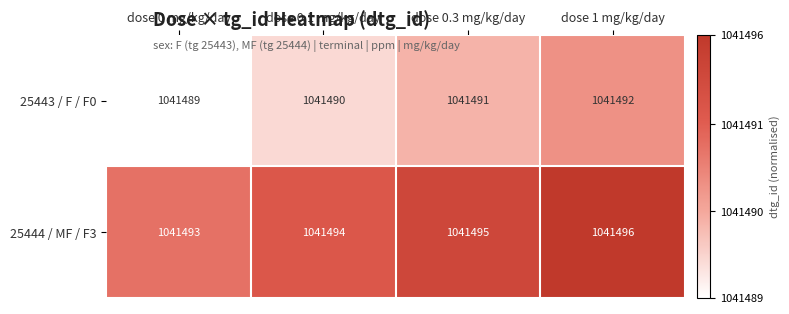

What is the difference between the highest and lowest values at dose 0 mg/kg/day?

4